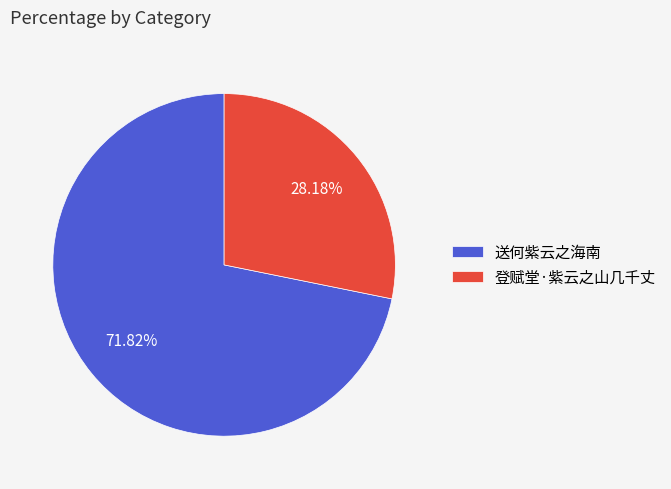

To the nearest percent, what is the difference between the 送何紫云之海南 and 登赋堂·紫云之山几千丈 slice percentages?

44%